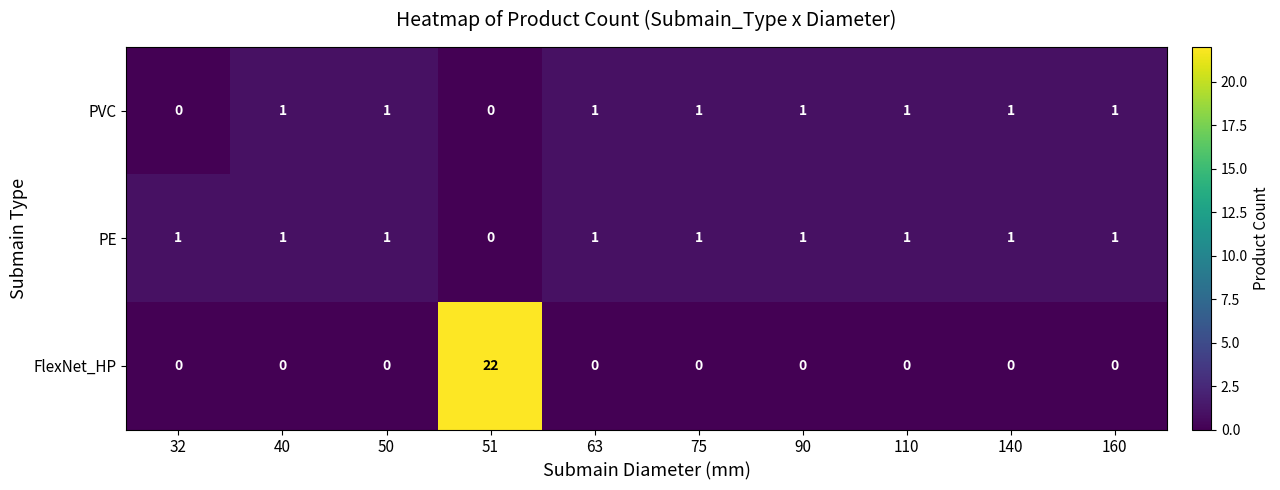

At which category does the chart reach its peak across all series?

51